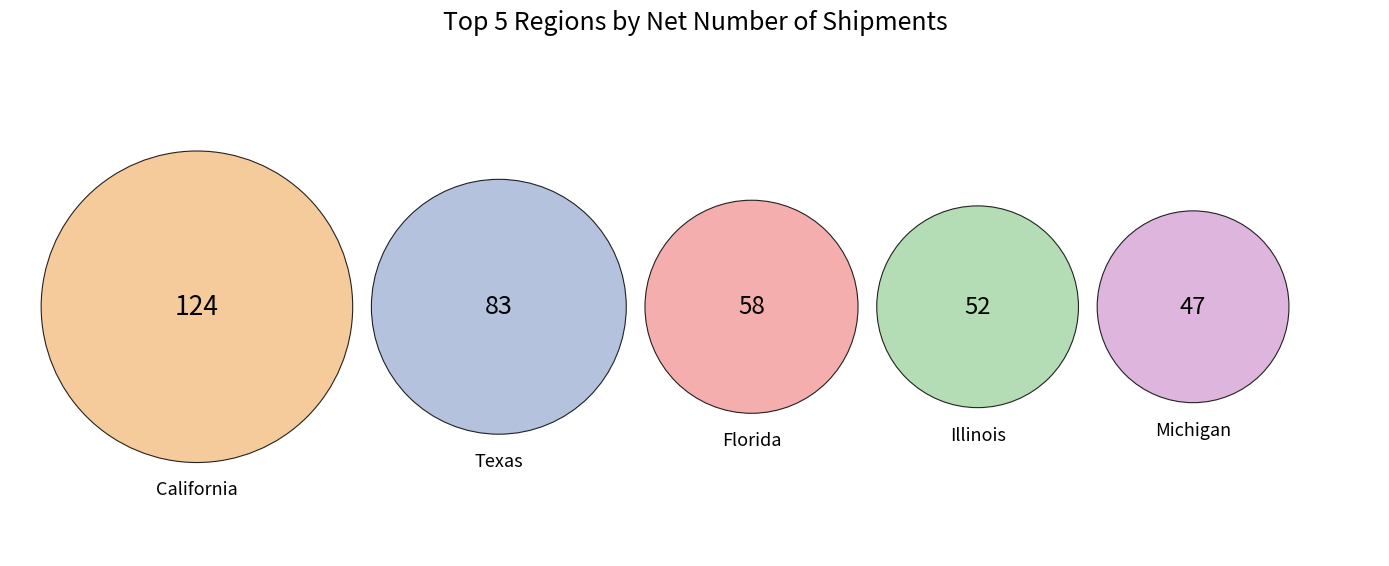

What is the change in value from California to Illinois?

-72